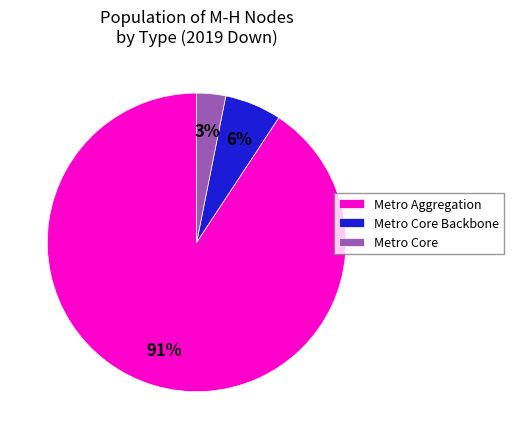

To the nearest percent, what is the difference between the largest and smallest slice percentages?

88%